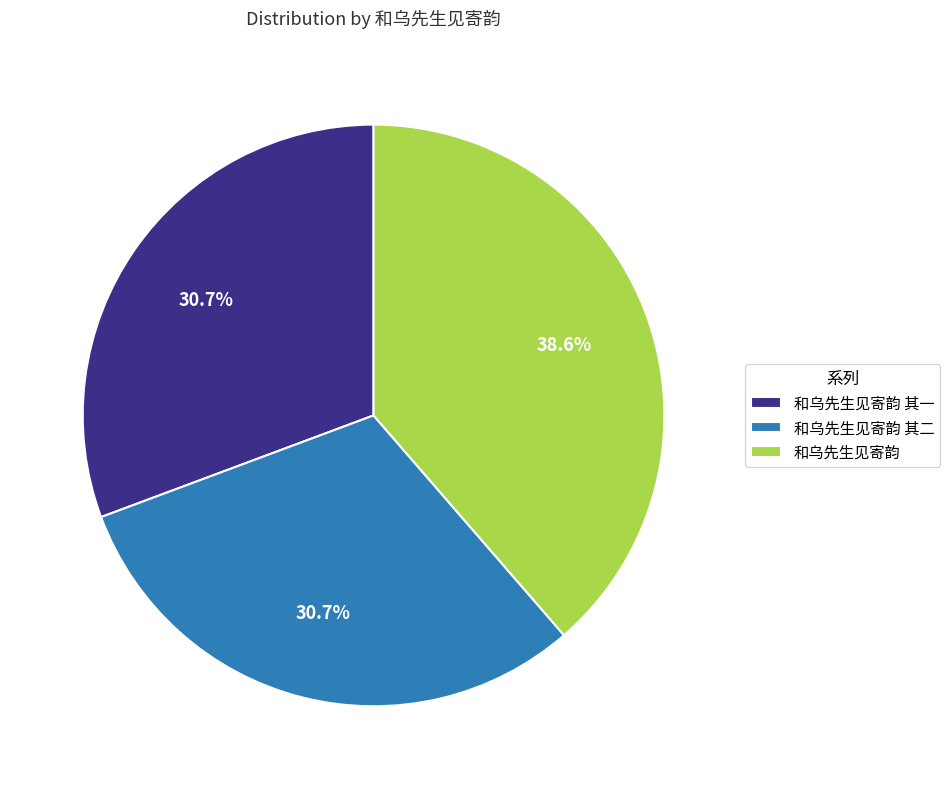

To the nearest percent, what portion does 和乌先生见寄韵 其二 represent?

31%